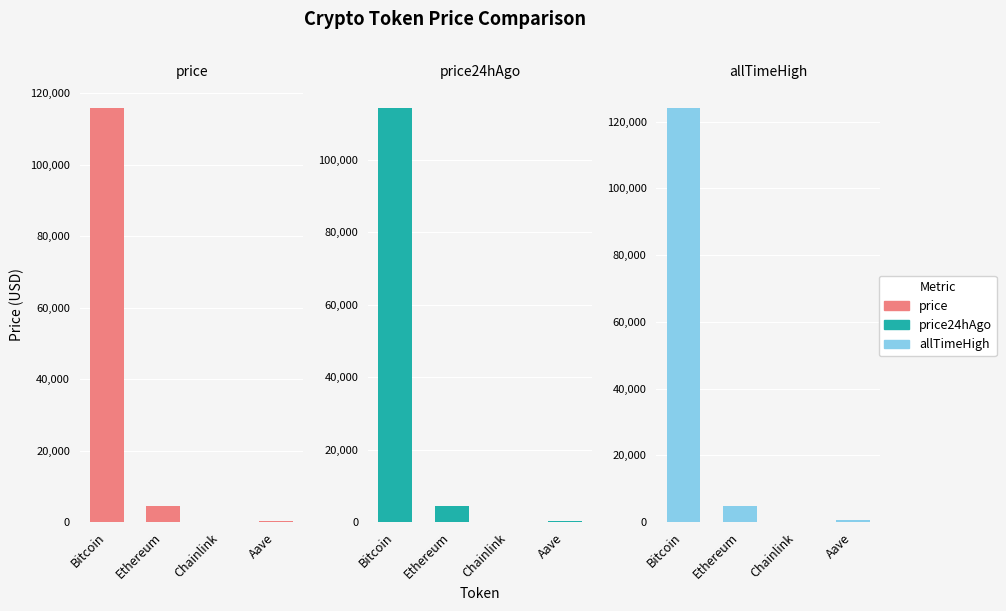

How many distinct data groups are displayed?

3